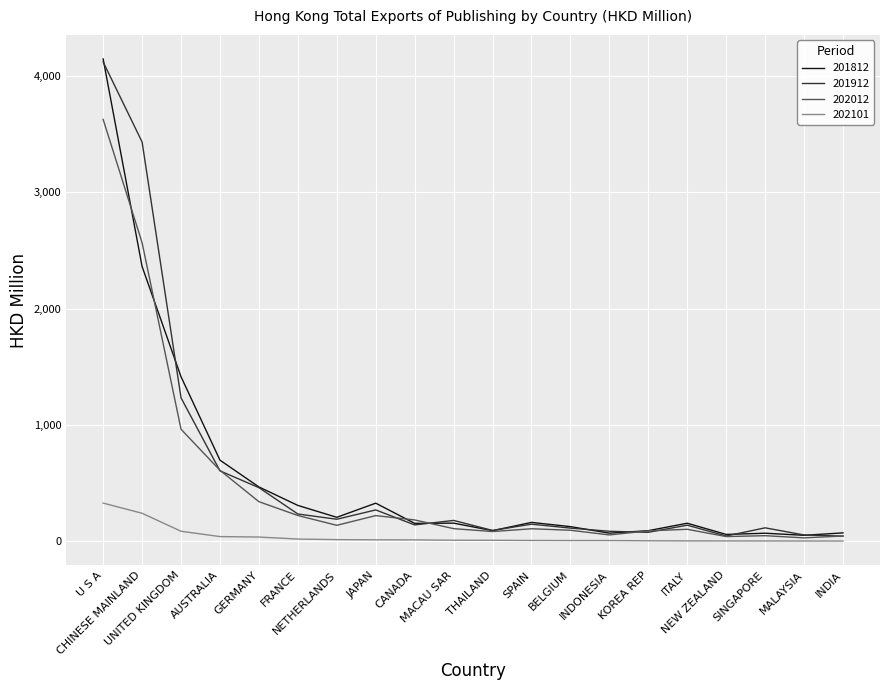

What is the greatest value displayed?

4145.6